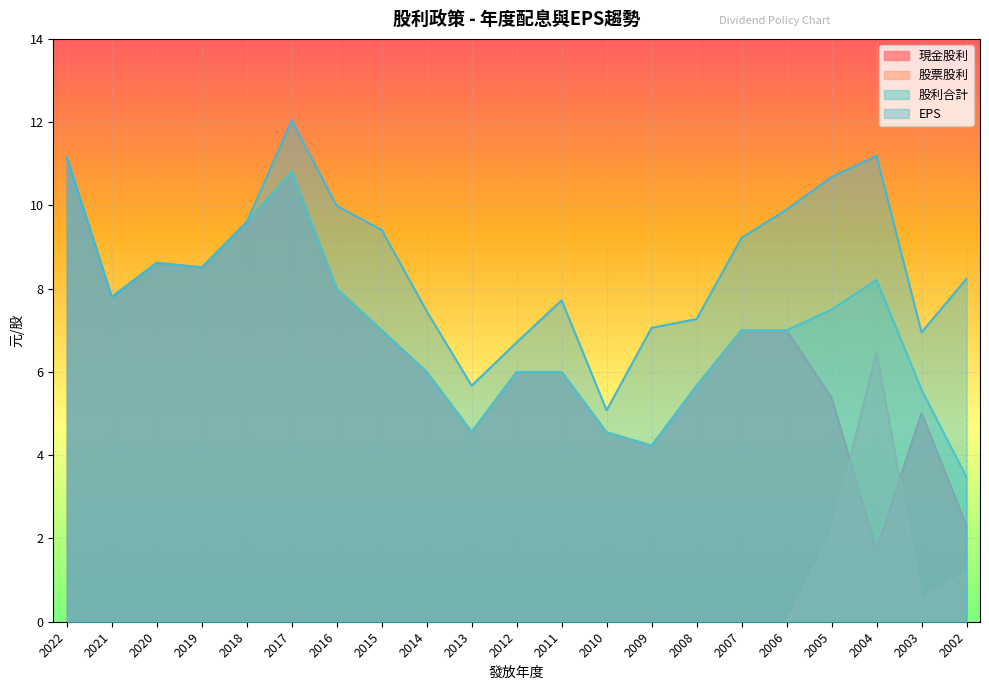

What is the total value across all series at 2020?

25.9